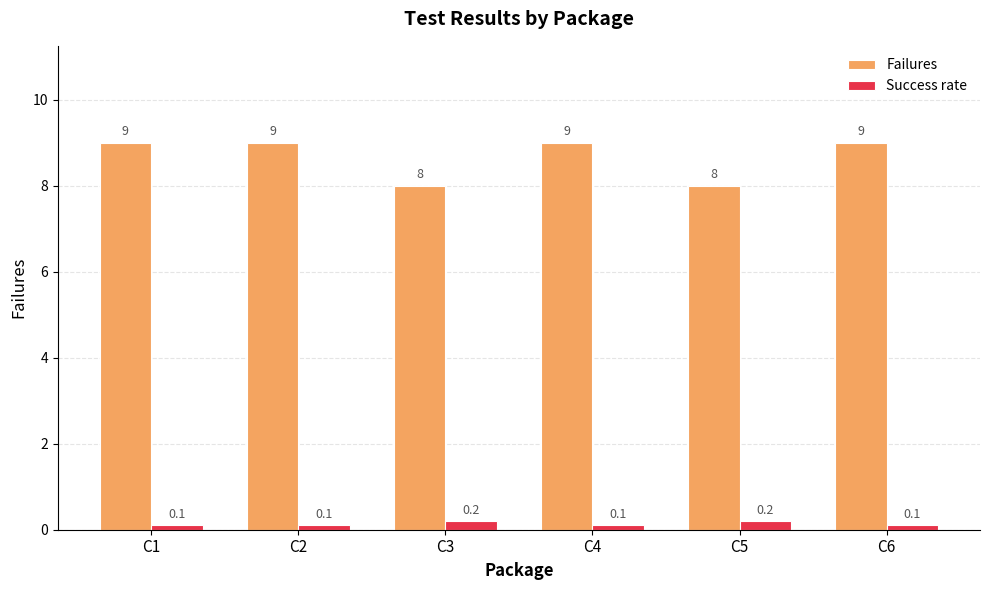

Rank the series by their average value, from highest to lowest.

Failures, Success rate